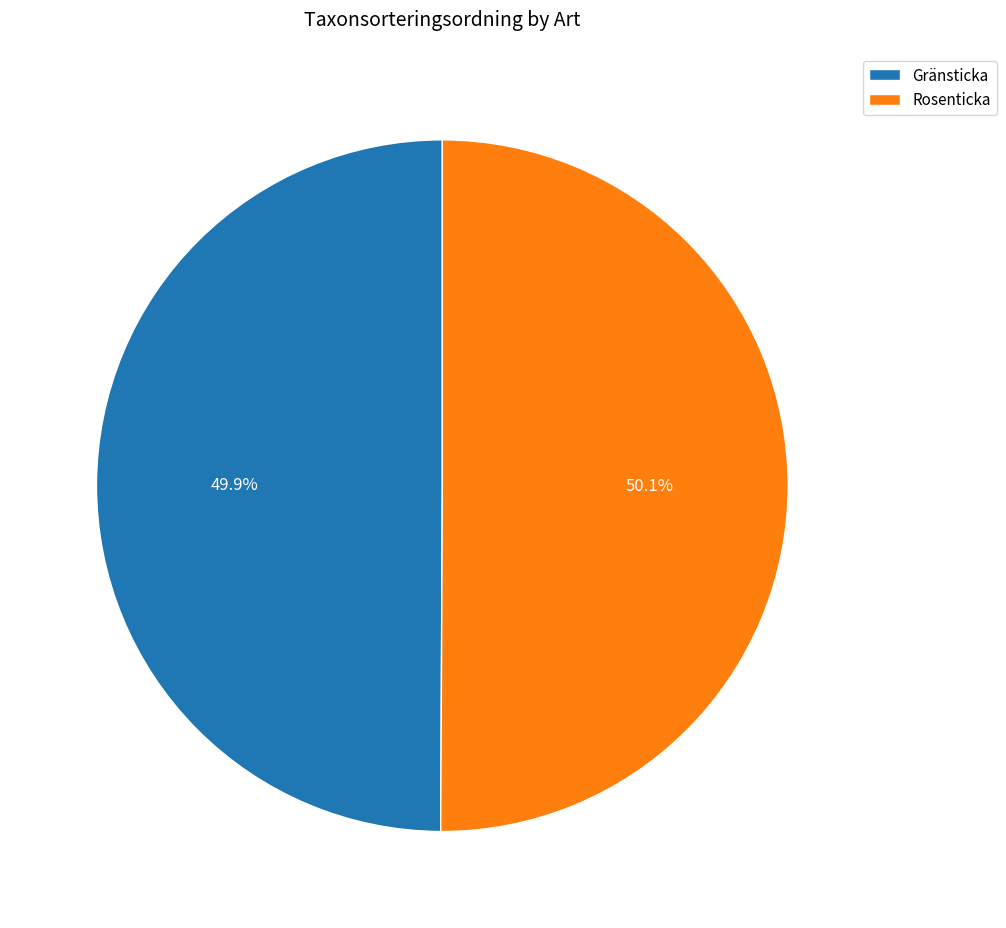

True or false: Rosenticka accounts for 57% of the total.

False